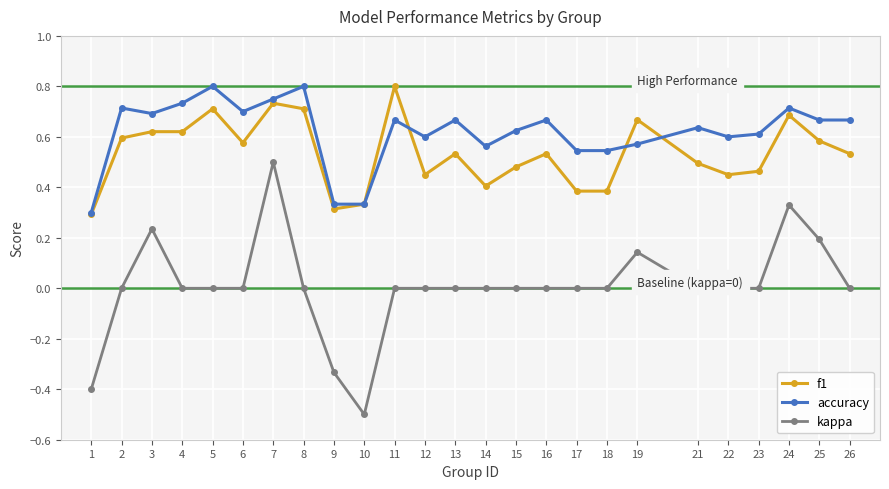

Where is accuracy nearest to the value 0?

1